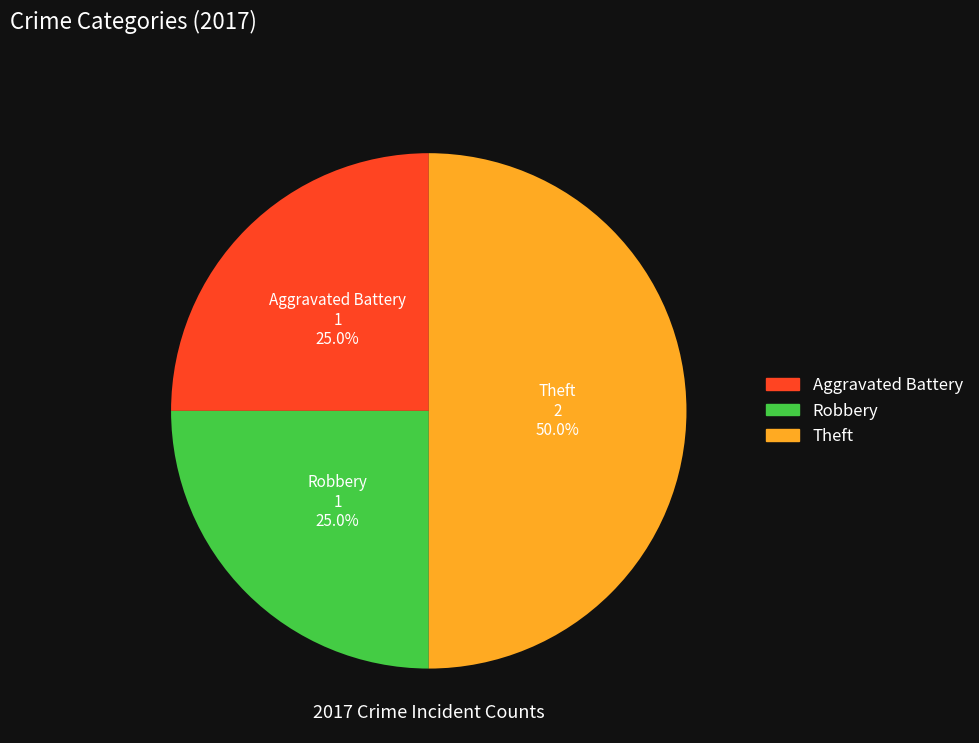

How many slices are in this pie chart?

3